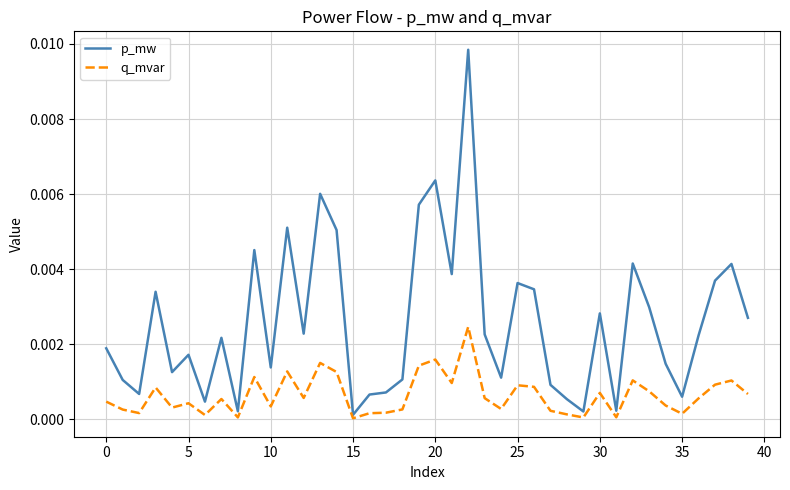

Which series has the widest spread of values?

p_mw